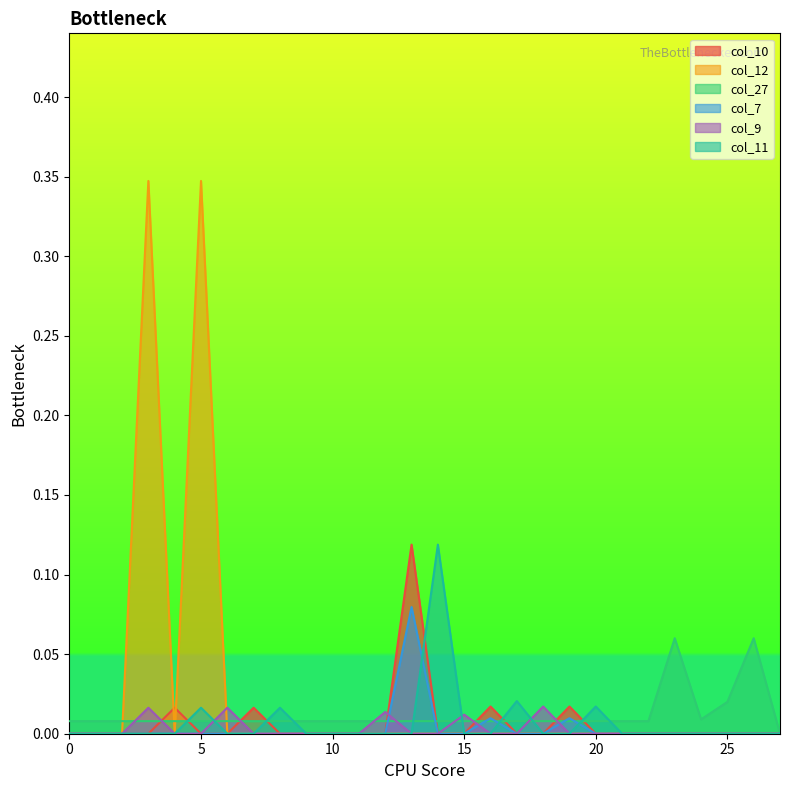

True or false: col_9 has more than 2 interior local peaks.

True